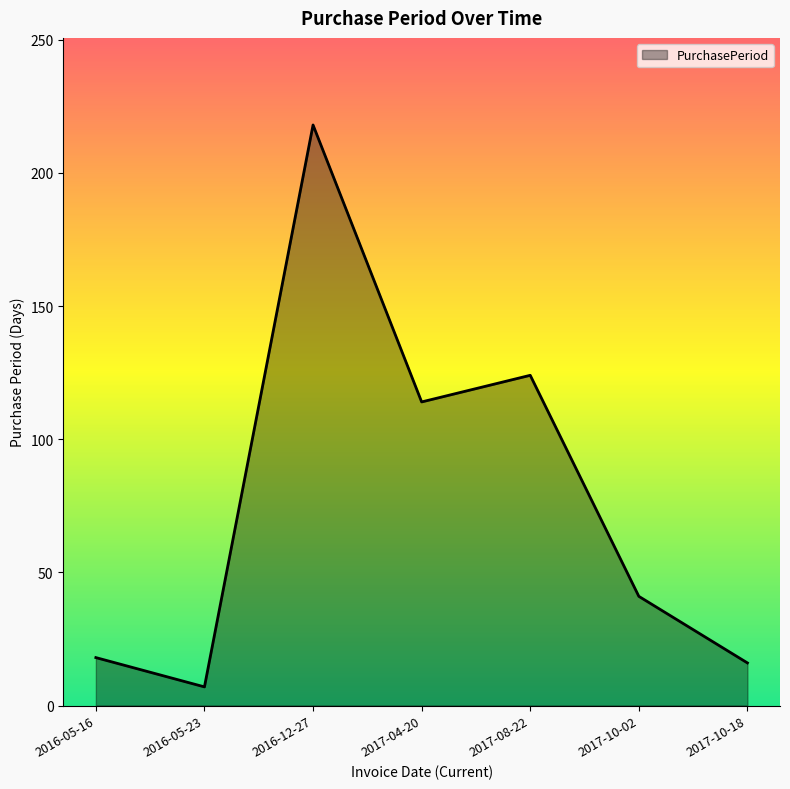

What position from the left is 2017-10-02?

6